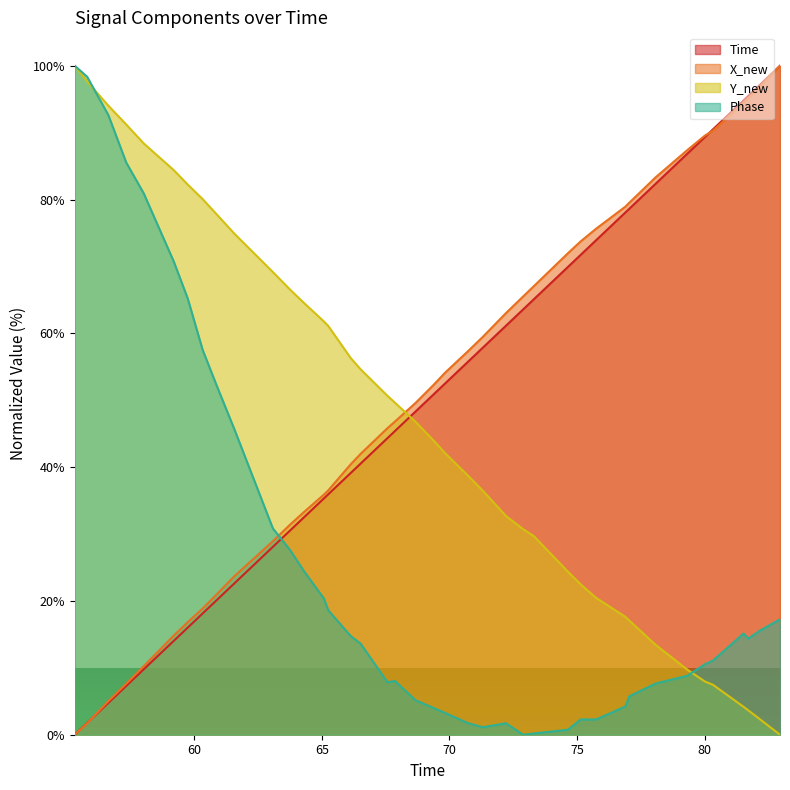

How many intersections are there between Phase and Time?

1